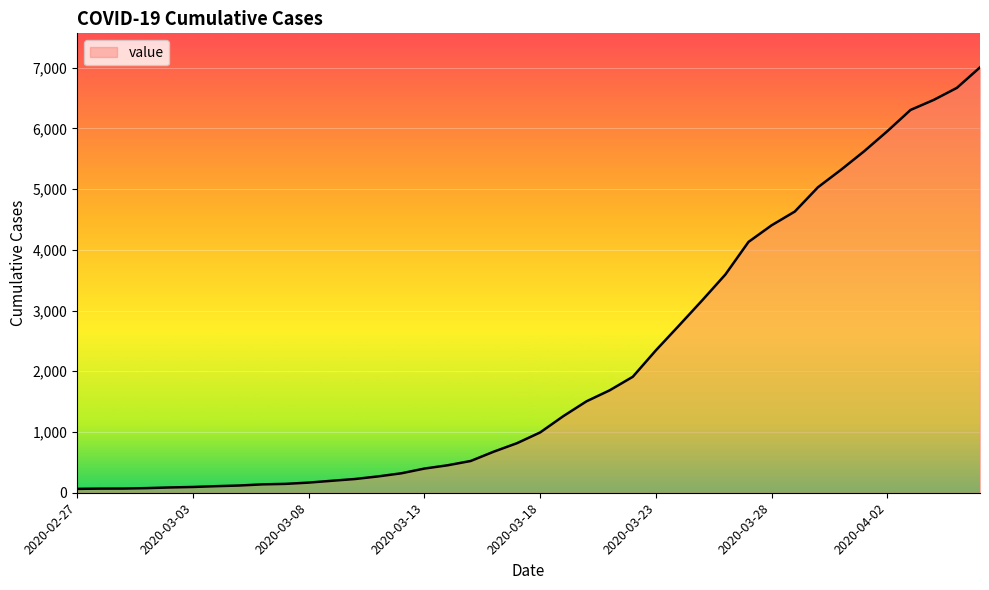

What is the maximum value shown in the chart?

7004